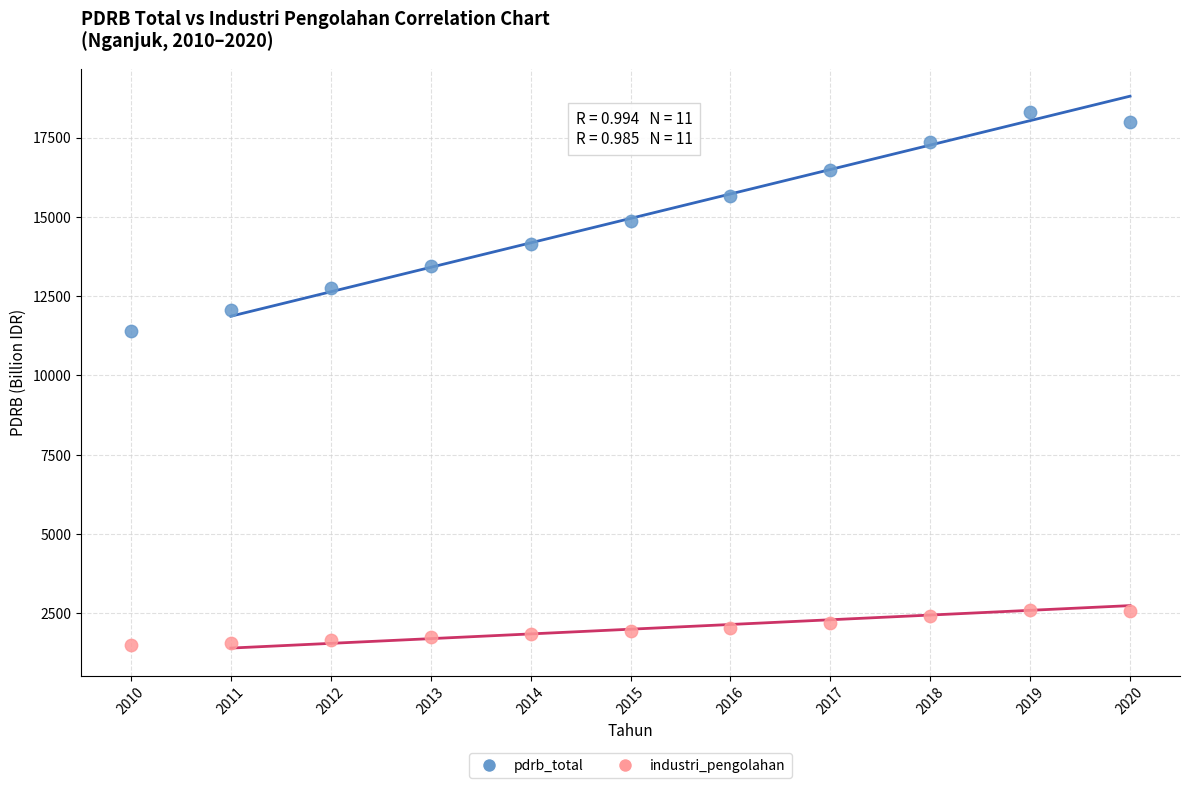

Which series has the largest Y range (max minus min)?

pdrb_total